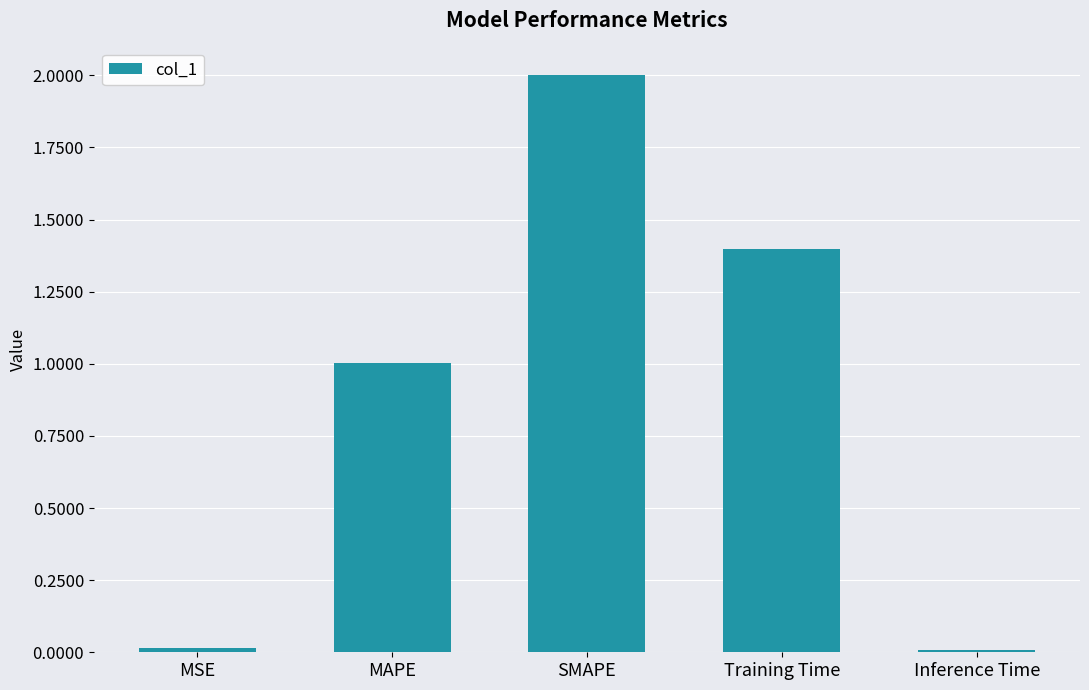

Are the bars horizontal?

No